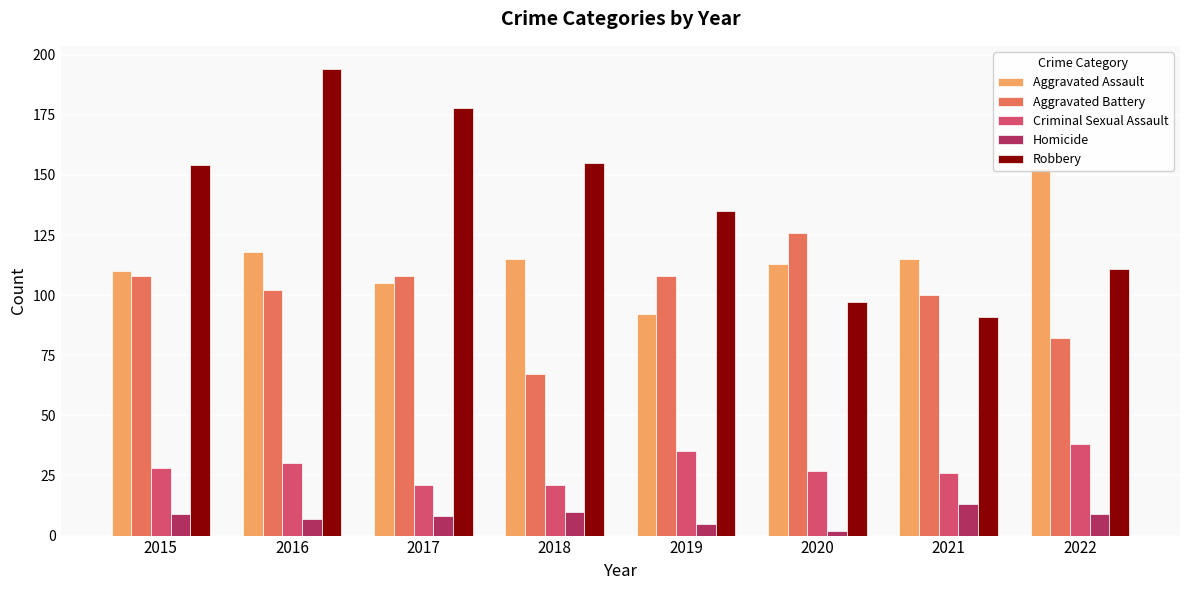

Reading left to right, list all the values displayed in this chart.

Aggravated Assault: 110	118	105	115	92	113	115	153
Aggravated Battery: 108	102	108	67	108	126	100	82
Criminal Sexual Assault: 28	30	21	21	35	27	26	38
Homicide: 9	7	8	10	5	2	13	9
Robbery: 154	194	178	155	135	97	91	111